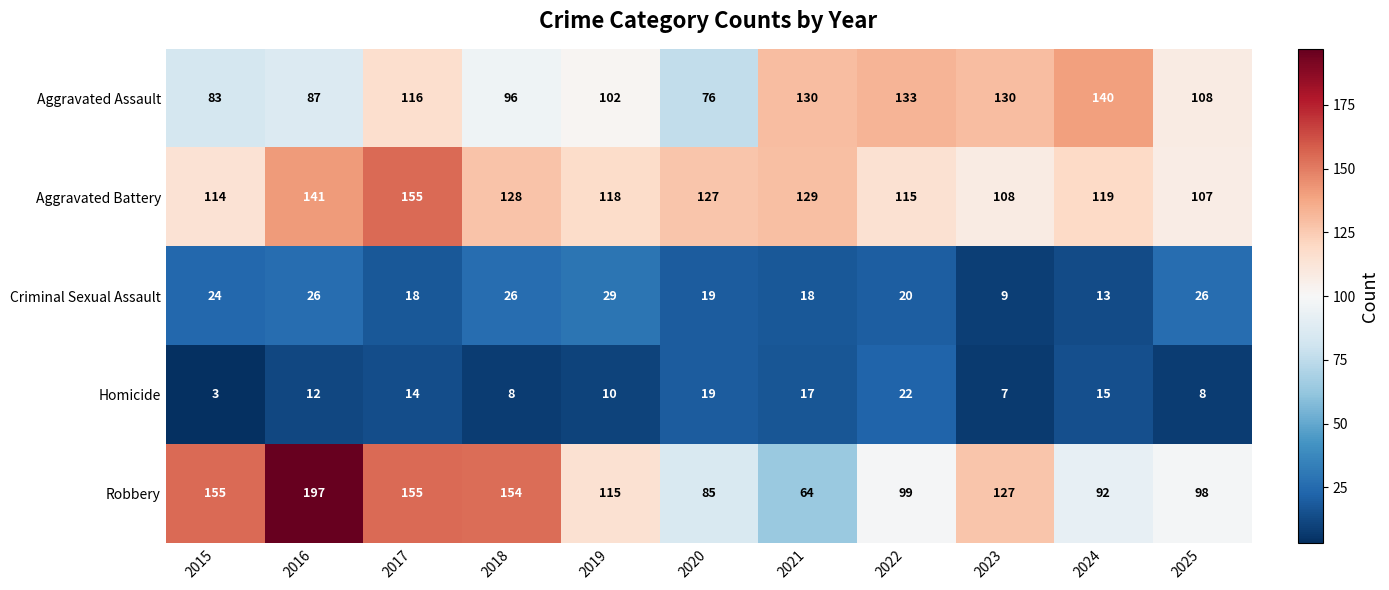

What is the approximate value of Aggravated Assault at 2019, to the nearest 5?

100